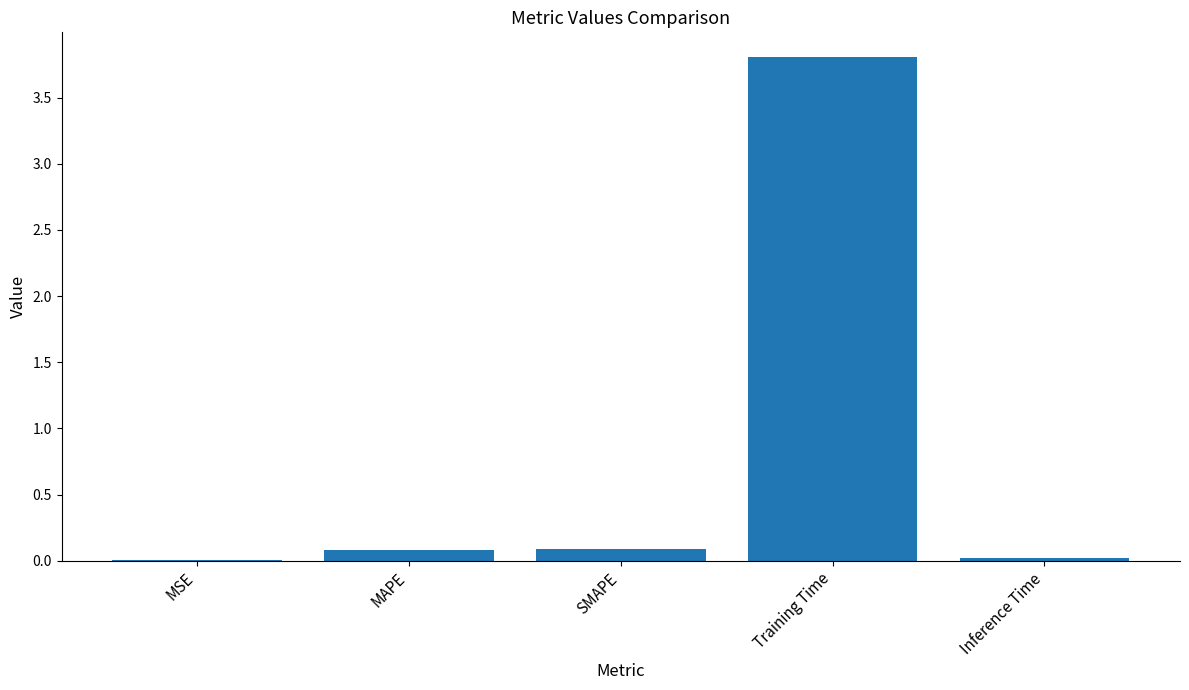

Which has a higher value, Training Time or Inference Time?

Training Time